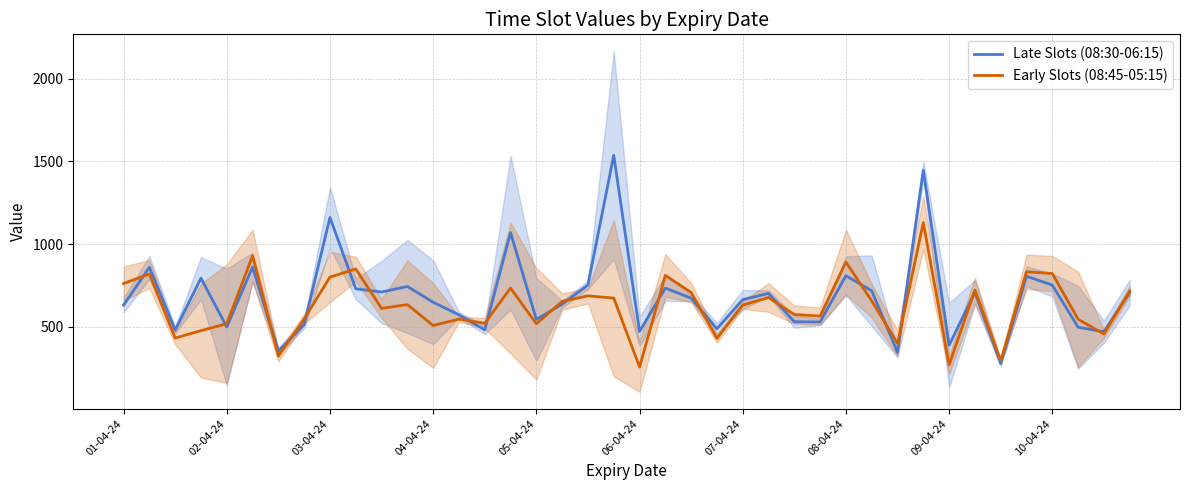

What is the difference between the maximum and minimum values in the Early Slots (08:45-05:15) series?

873.0